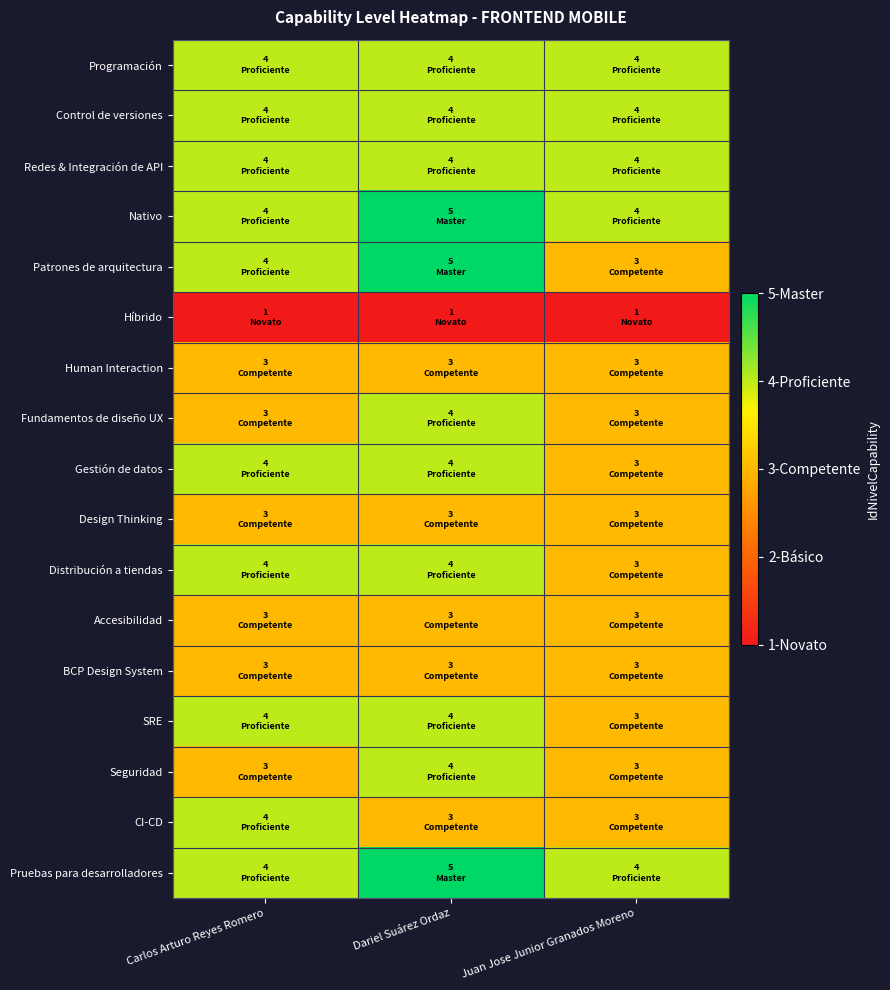

What is the spread (max minus min) of values at Dariel Suárez Ordaz?

4